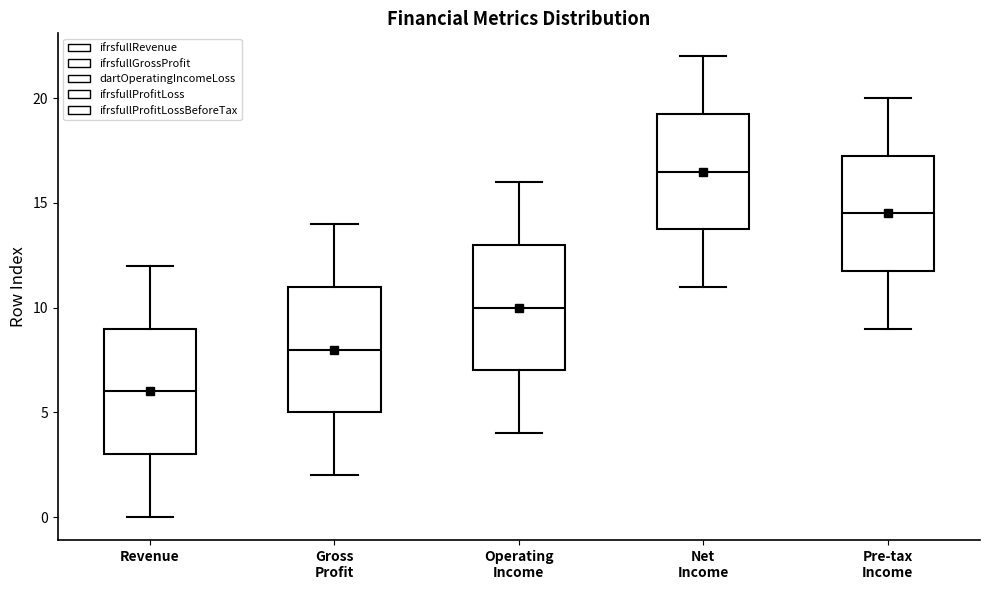

Reading left to right, transcribe this box plot: for each box, give where its median line is, the range the box spans, and where its two whiskers end, as read against the y-axis. The values are not printed on the chart, so give them approximately, as read against the axis.

Revenue: median 6.0, box 3.0 to 9.0, whiskers 0.0 to 12.0
Gross Profit: median 8.0, box 5.0 to 11.0, whiskers 2.0 to 14.0
Operating Income: median 10.0, box 7.0 to 13.0, whiskers 4.0 to 16.0
Net Income: median 16.5, box 14.0 to 19.5, whiskers 11.0 to 22.0
Pre-tax Income: median 14.5, box 12.0 to 17.5, whiskers 9.0 to 20.0